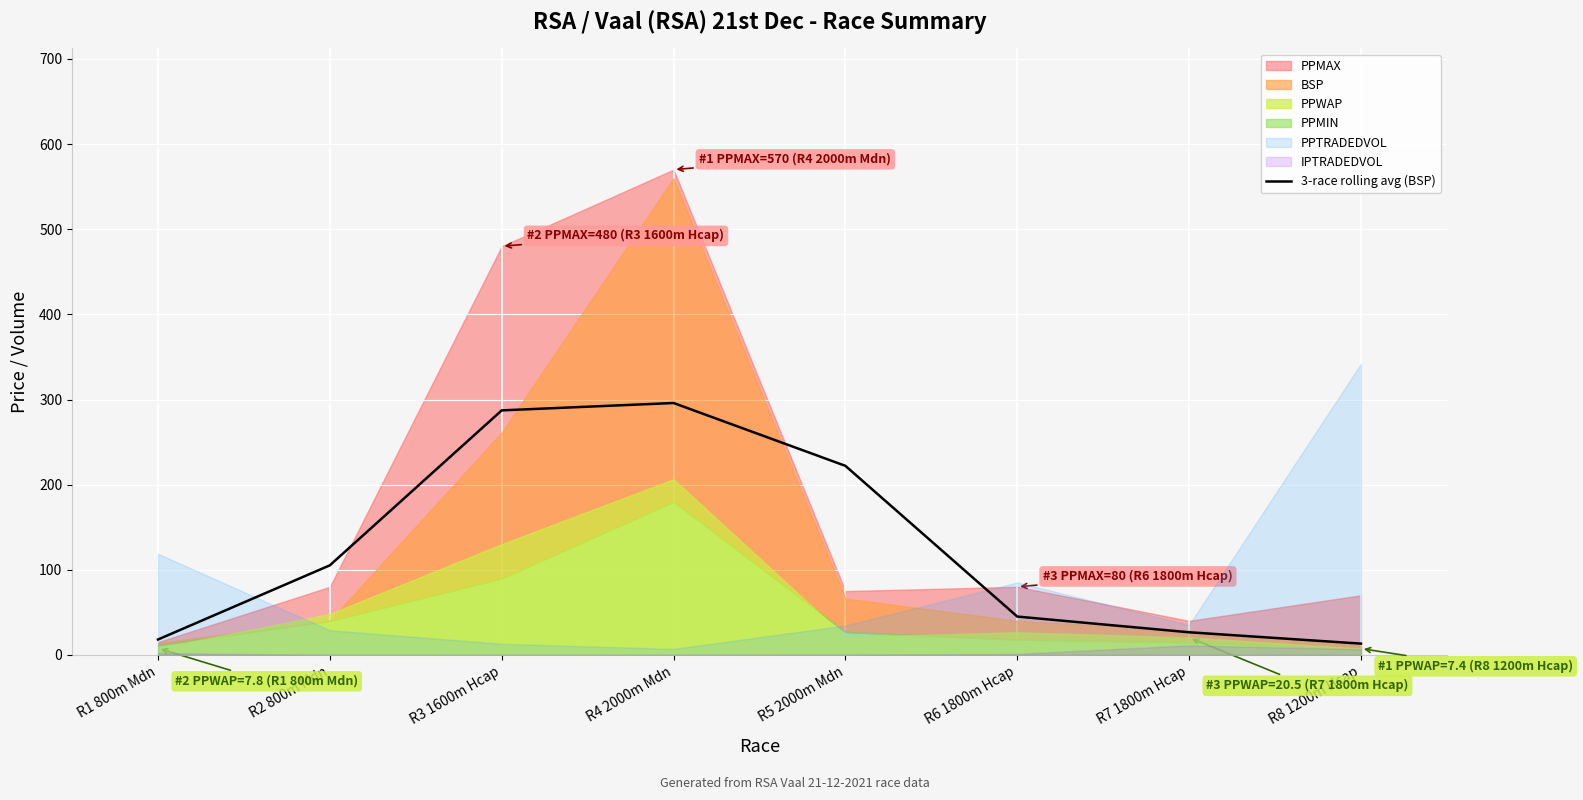

Where does the data first go above 105?

R2 800m Mdn